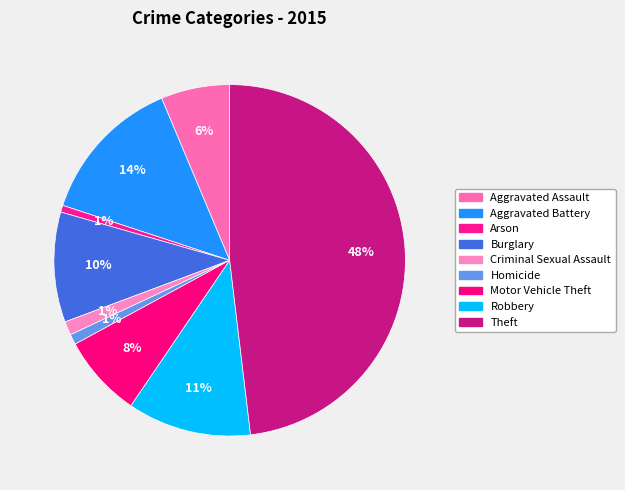

To the nearest percent, what is the average slice percentage?

11%